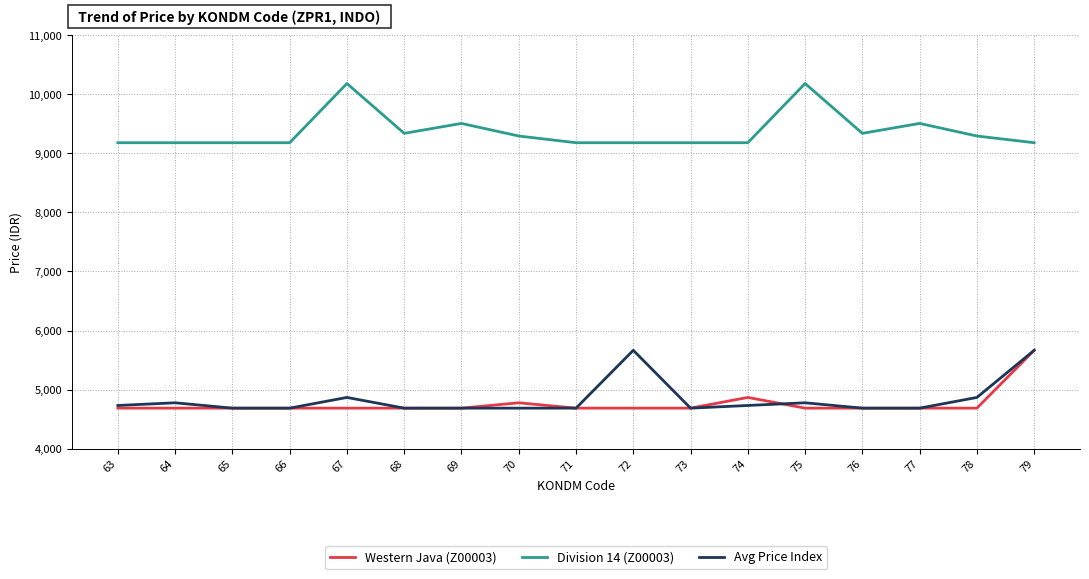

The Division 14 (Z00003) series shows 4071.3 at 65. True or false?

False